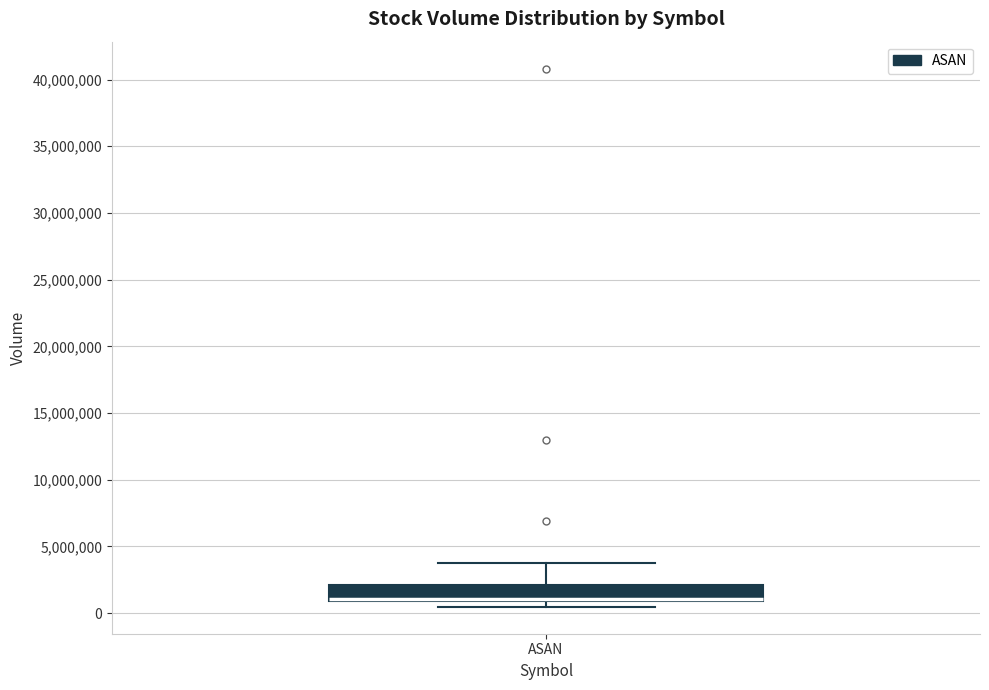

Read this box plot against the y-axis: the position of the median line, the range covered by the box, and the ends of both whiskers. The values are not printed on the chart, so give them approximately, as read against the axis.

median 1000000 (just above the box's lower edge), box 1000000 to 2000000, whiskers 500000 to 4000000